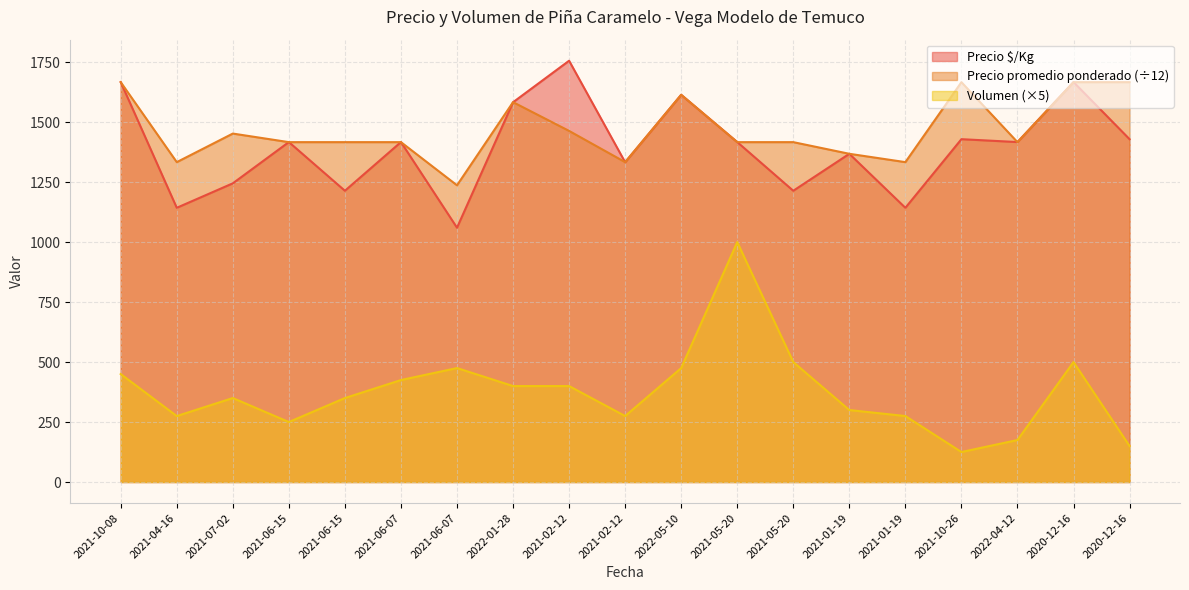

What is the highest value of the Precio $/Kg series?

1756.0